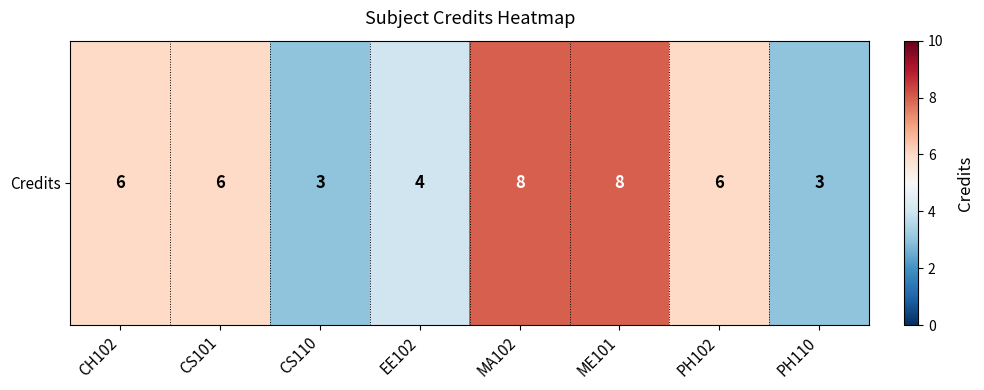

What is the difference between the second highest and minimum values?

5